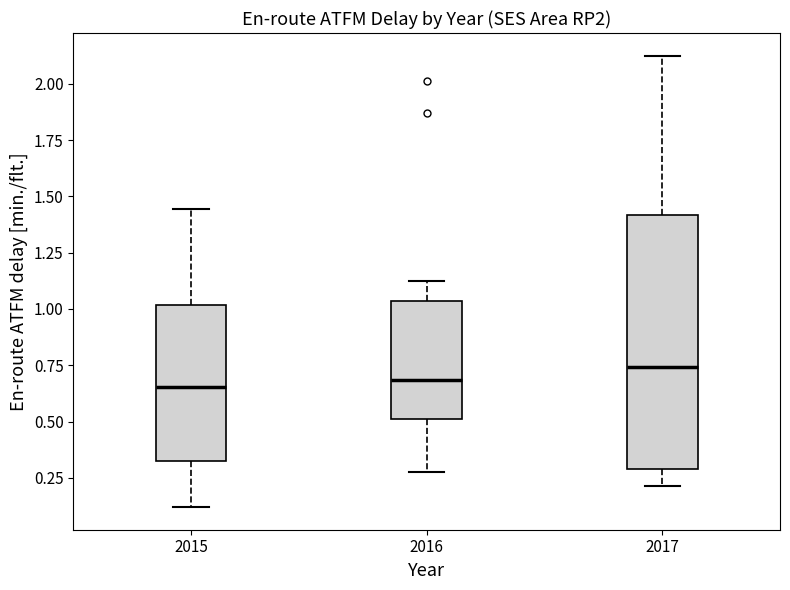

Reading left to right, read every box against the y-axis: the position of its median line, the range the box covers, and the ends of its whiskers. The values are not printed on the chart, so give them approximately, as read against the axis.

2015: median 0.65, box 0.30 to 1.00, whiskers 0.10 to 1.45
2016: median 0.70, box 0.50 to 1.05, whiskers 0.30 to 1.10
2017: median 0.75, box 0.30 to 1.40, whiskers 0.20 to 2.10